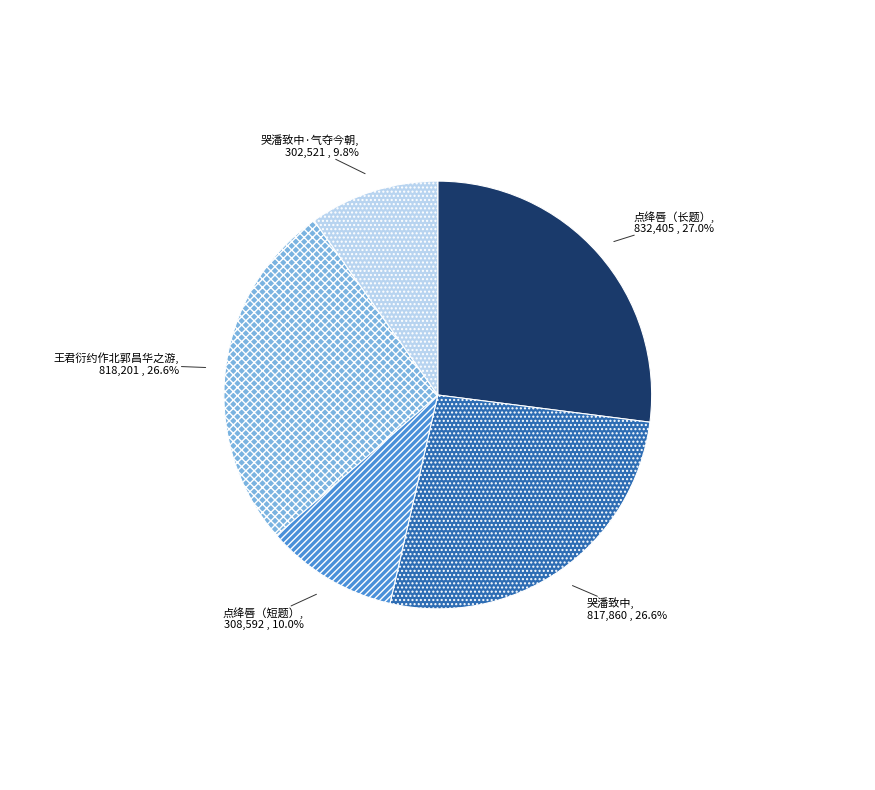

How many segments does this pie chart have?

5